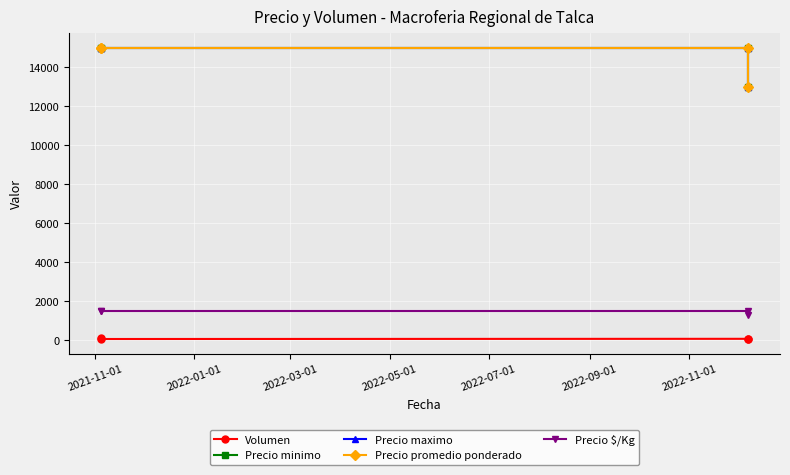

At how many categories does at least one series exceed 427?

4